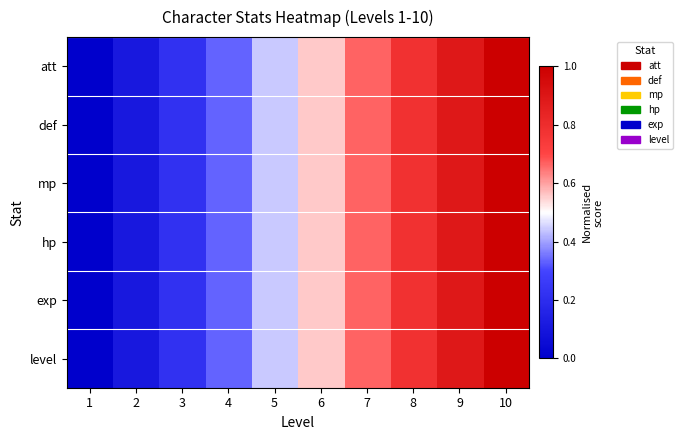

What is the total value across all series at 2?

0.7